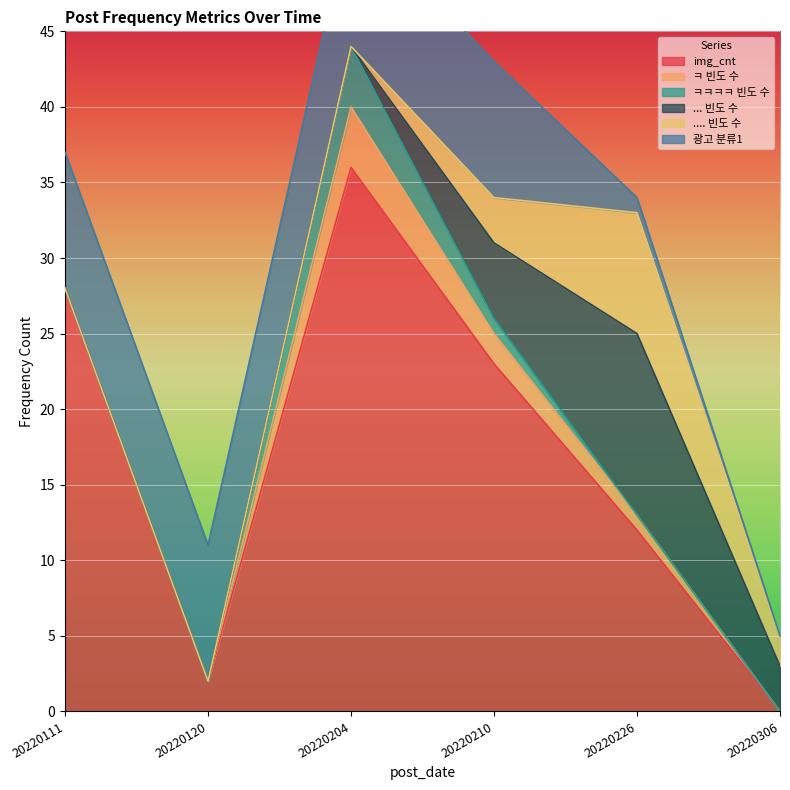

True or false: ㅋㅋㅋㅋ 빈도 수 has more than 0 interior local peaks.

False